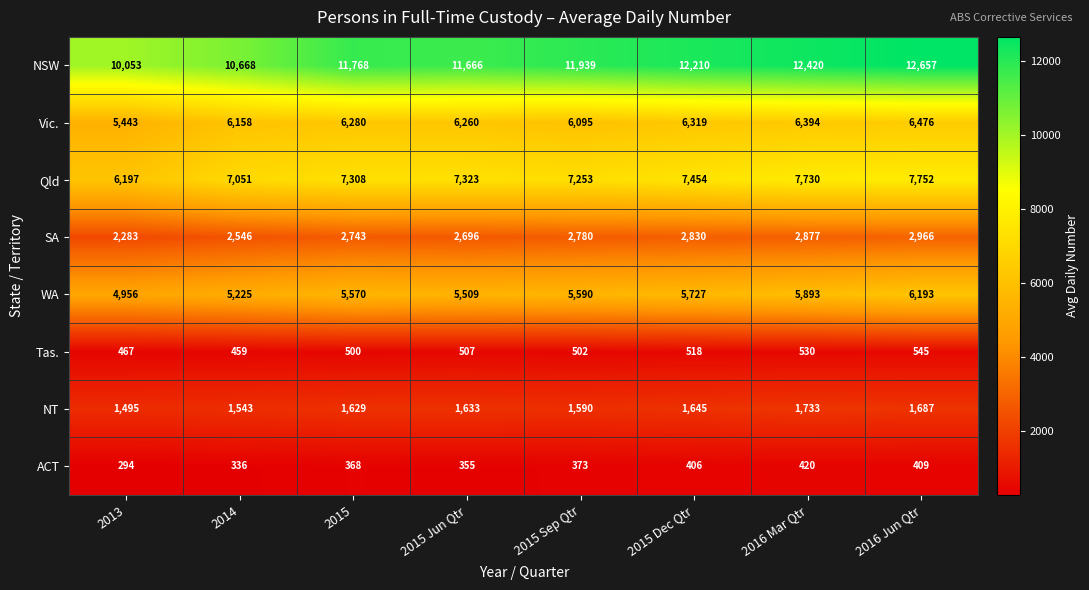

What is the average value of the WA series?

5583